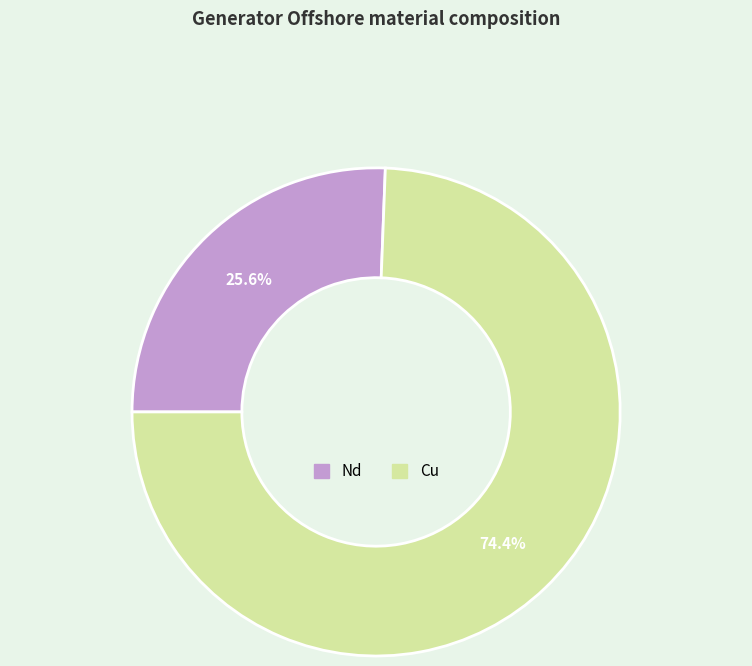

To the nearest percent, what percentage of the pie is Cu?

74%